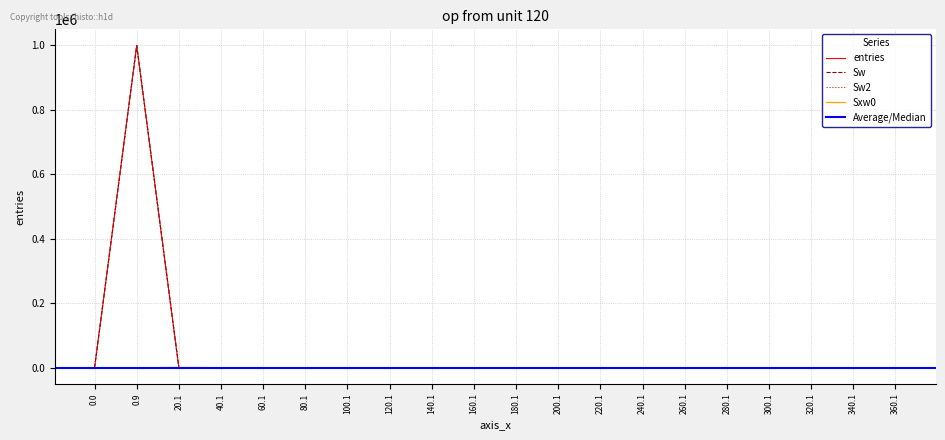

Between which two adjacent categories do Sw2 and Sxw0 first intersect?

0.9 and 20.1